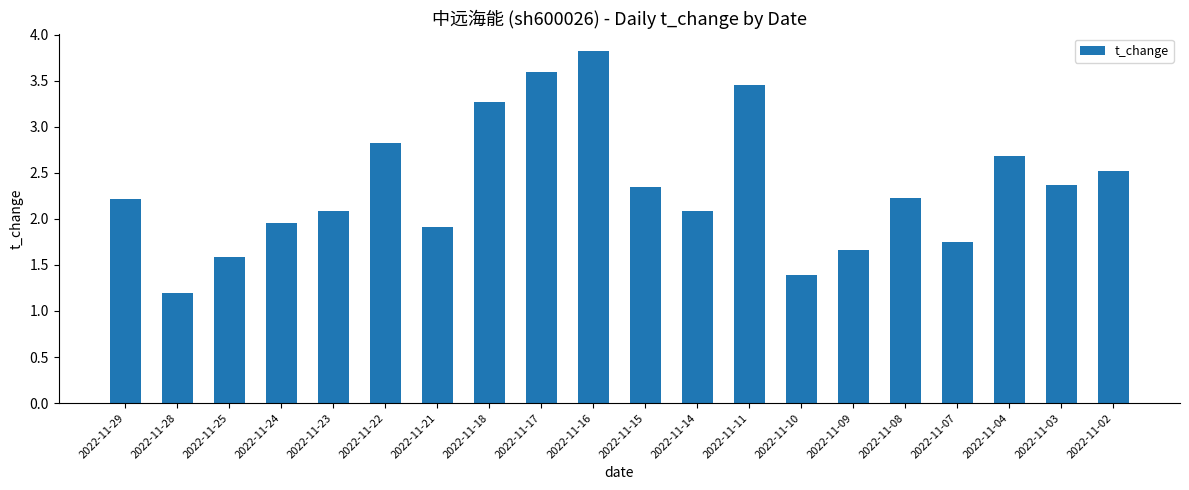

Is it true that the value at 2022-11-10 is 1.4?

True